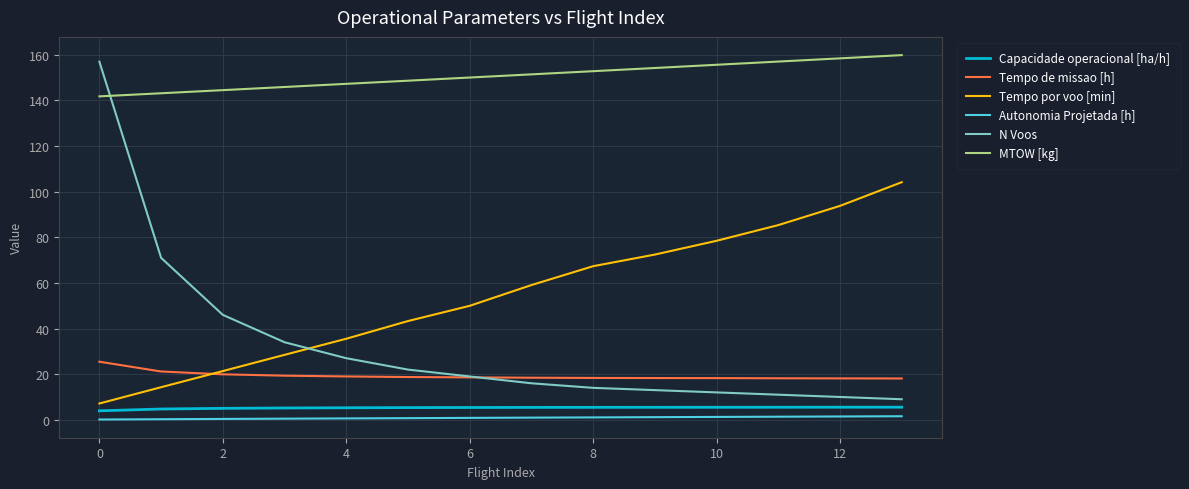

What is the maximum value shown in the chart?

159.9